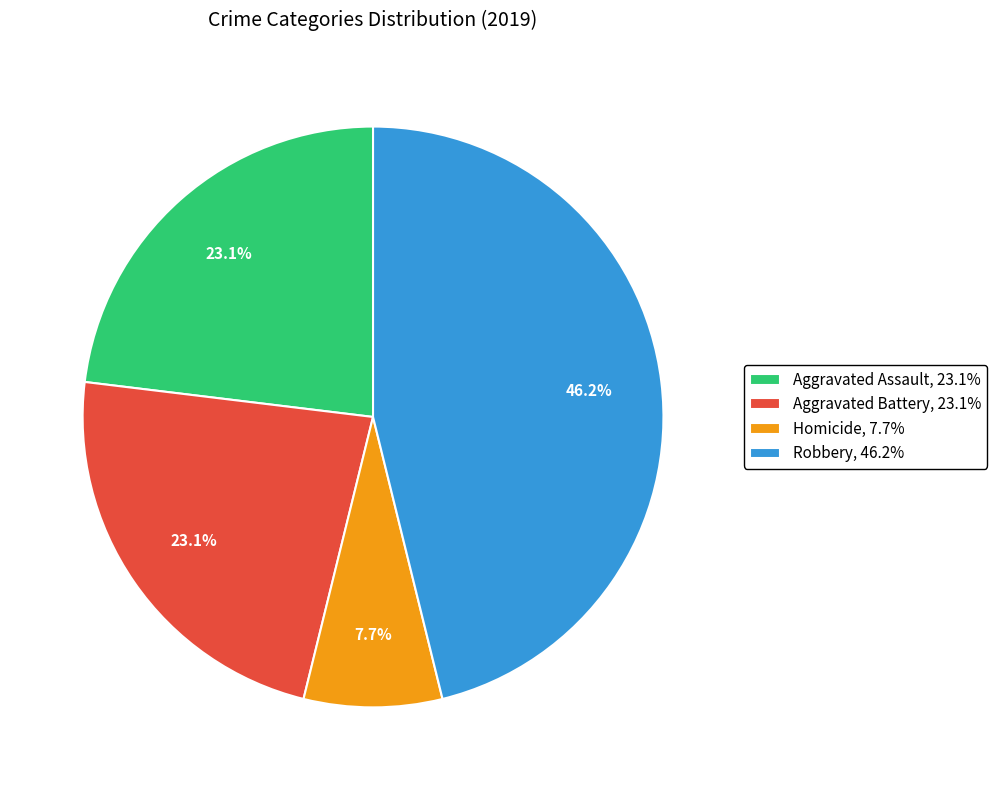

Is there any slice that represents more than half of the pie?

No